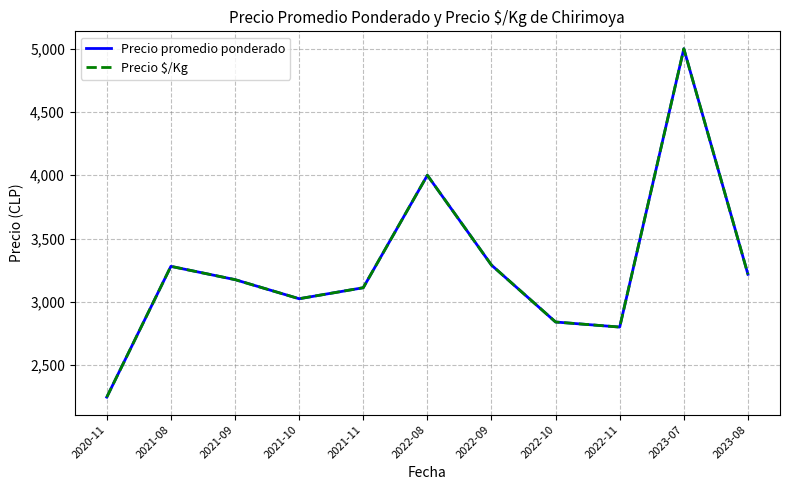

Is this an area chart (filled region under the line)?

No